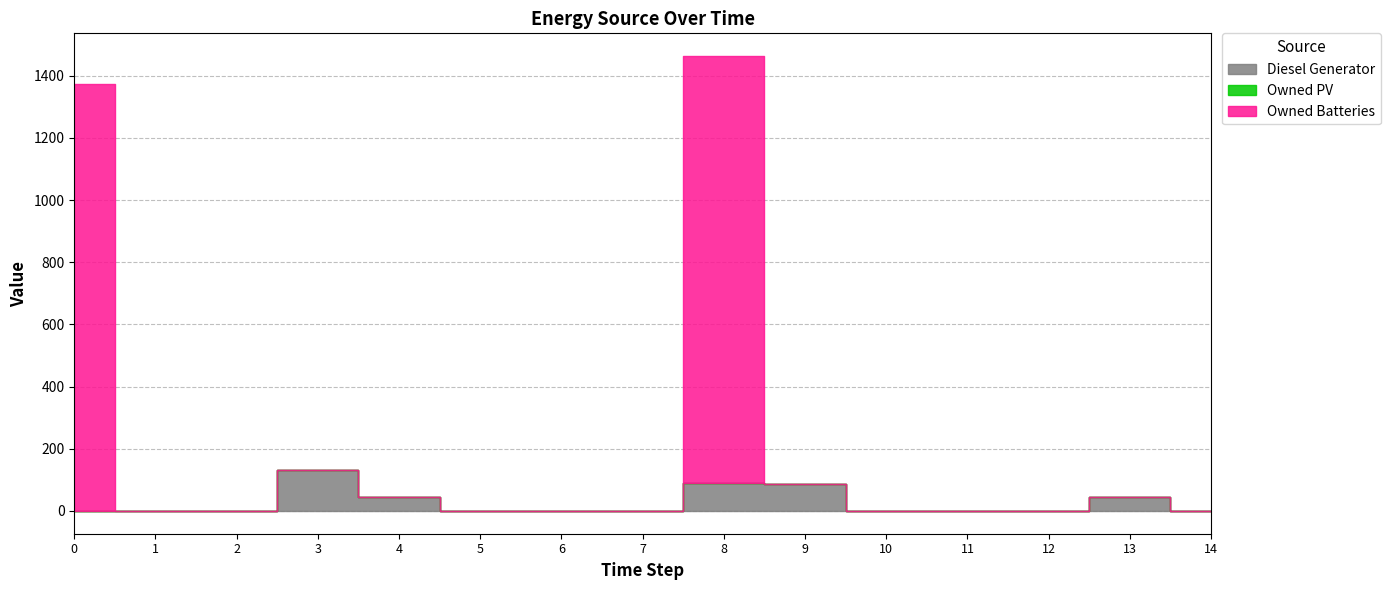

Reading right to left, extract all data points from this chart.

Diesel Generator: 0.0	44.0	0.0	0.0	1.0	88.0	89.0	0.0	0.0	0.0	44.0	133.0	0.0	0.0	0.0
Owned PV: 0.0	0.0	0.0	0.0	0.0	0.0	0.0	0.0	0.0	0.0	0.0	0.0	0.0	0.0	0.0
Owned Batteries: 0.0	0.0	0.0	0.0	0.0	0.0	1374.0	0.0	0.0	0.0	0.0	0.0	0.0	0.0	1374.0